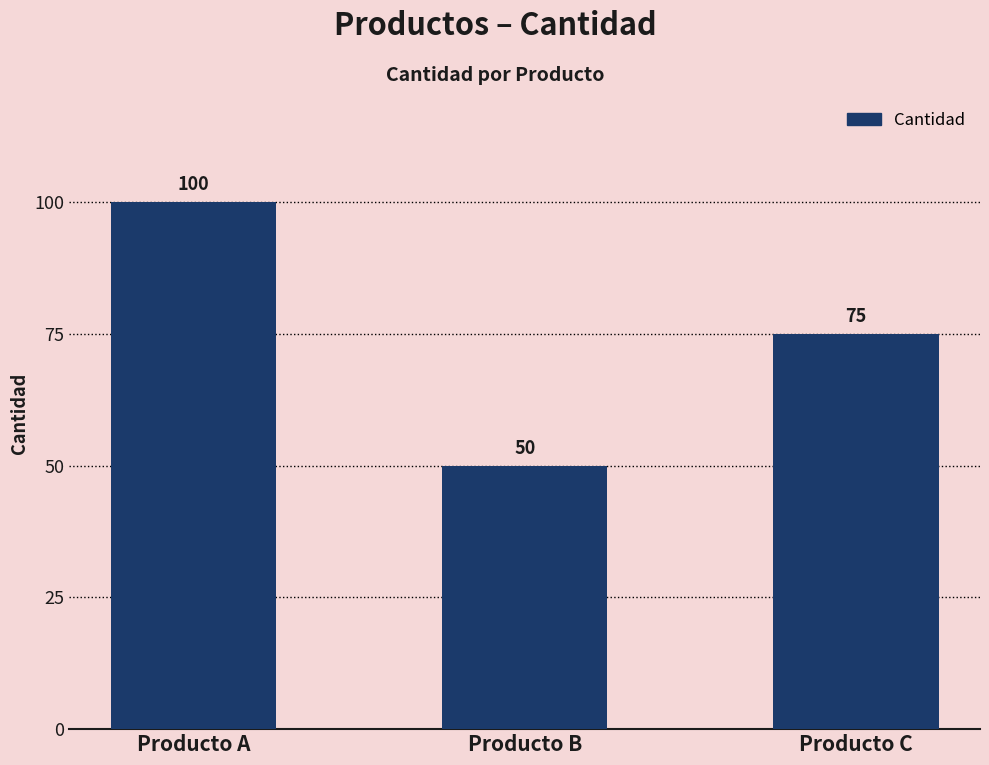

Which label corresponds to the largest value in the chart?

Producto A